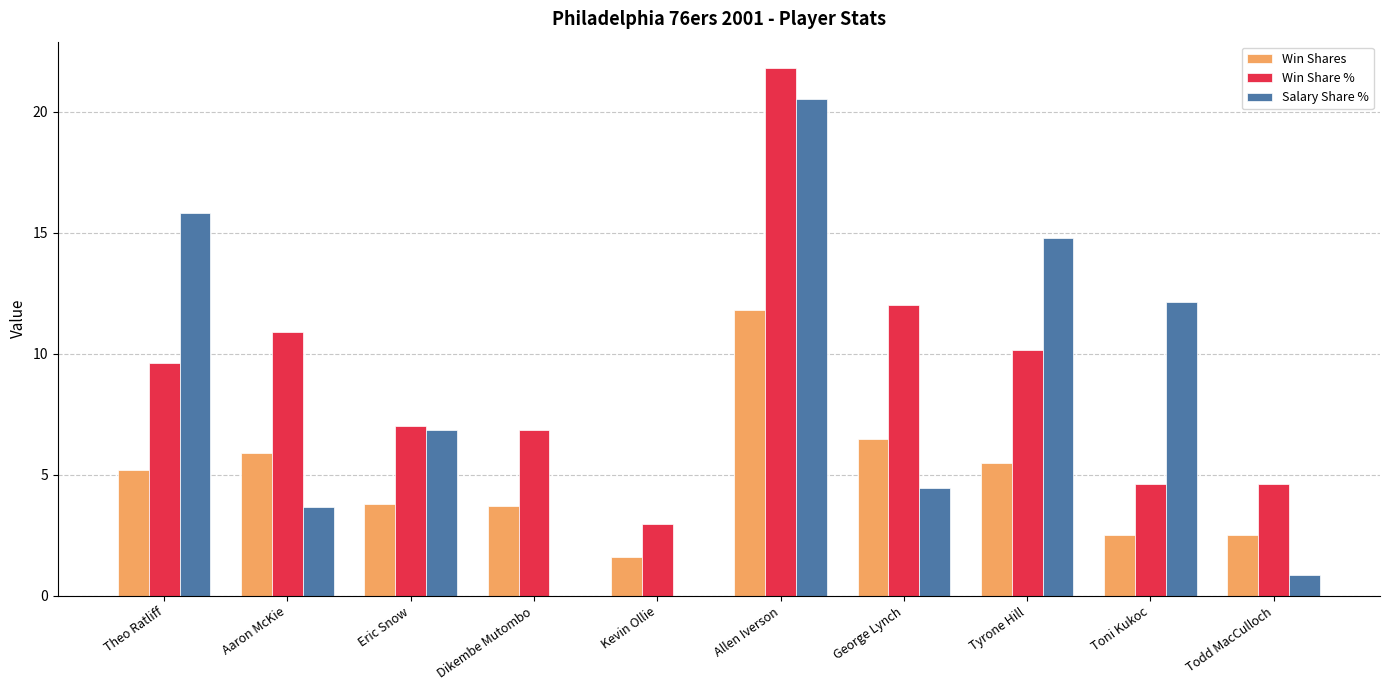

Reading left to right, what are all the values shown in this chart?

Win Shares: Theo Ratliff=5.2	Aaron McKie=5.9	Eric Snow=3.8	Dikembe Mutombo=3.7	Kevin Ollie=1.6	Allen Iverson=11.8	George Lynch=6.5	Tyrone Hill=5.5	Toni Kukoc=2.5	Todd MacCulloch=2.5
Win Share %: Theo Ratliff=9.6	Aaron McKie=10.9	Eric Snow=7.0	Dikembe Mutombo=6.8	Kevin Ollie=3.0	Allen Iverson=21.8	George Lynch=12.0	Tyrone Hill=10.2	Toni Kukoc=4.6	Todd MacCulloch=4.6
Salary Share %: Theo Ratliff=15.8	Aaron McKie=3.7	Eric Snow=6.8	Dikembe Mutombo=0.0	Kevin Ollie=0.0	Allen Iverson=20.5	George Lynch=4.5	Tyrone Hill=14.8	Toni Kukoc=12.2	Todd MacCulloch=0.9